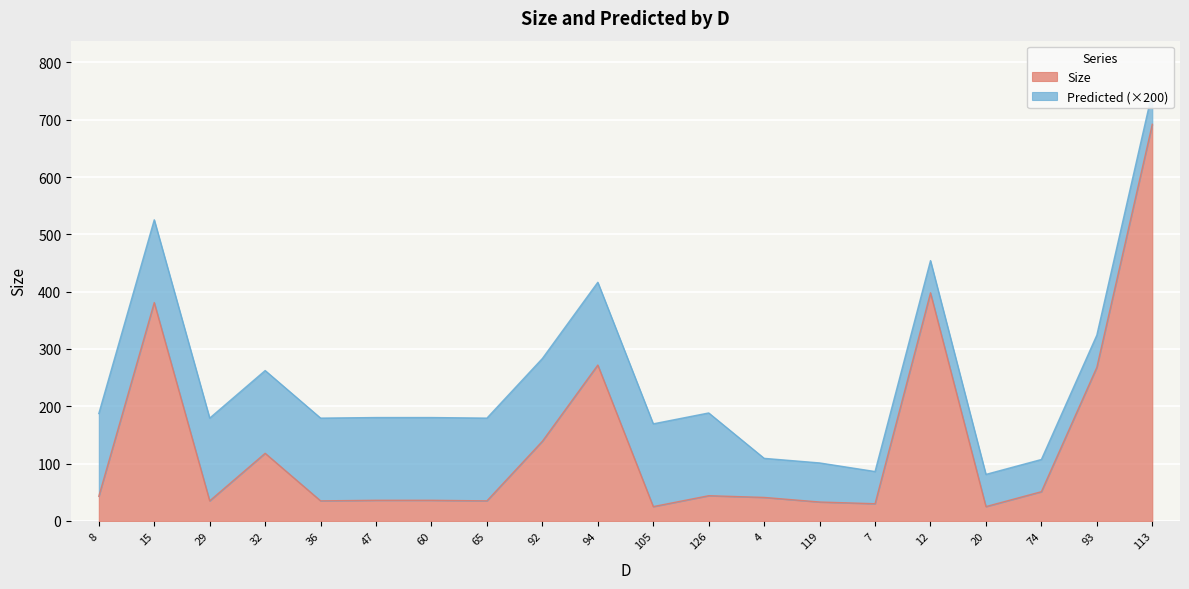

What is the greatest value displayed?

692